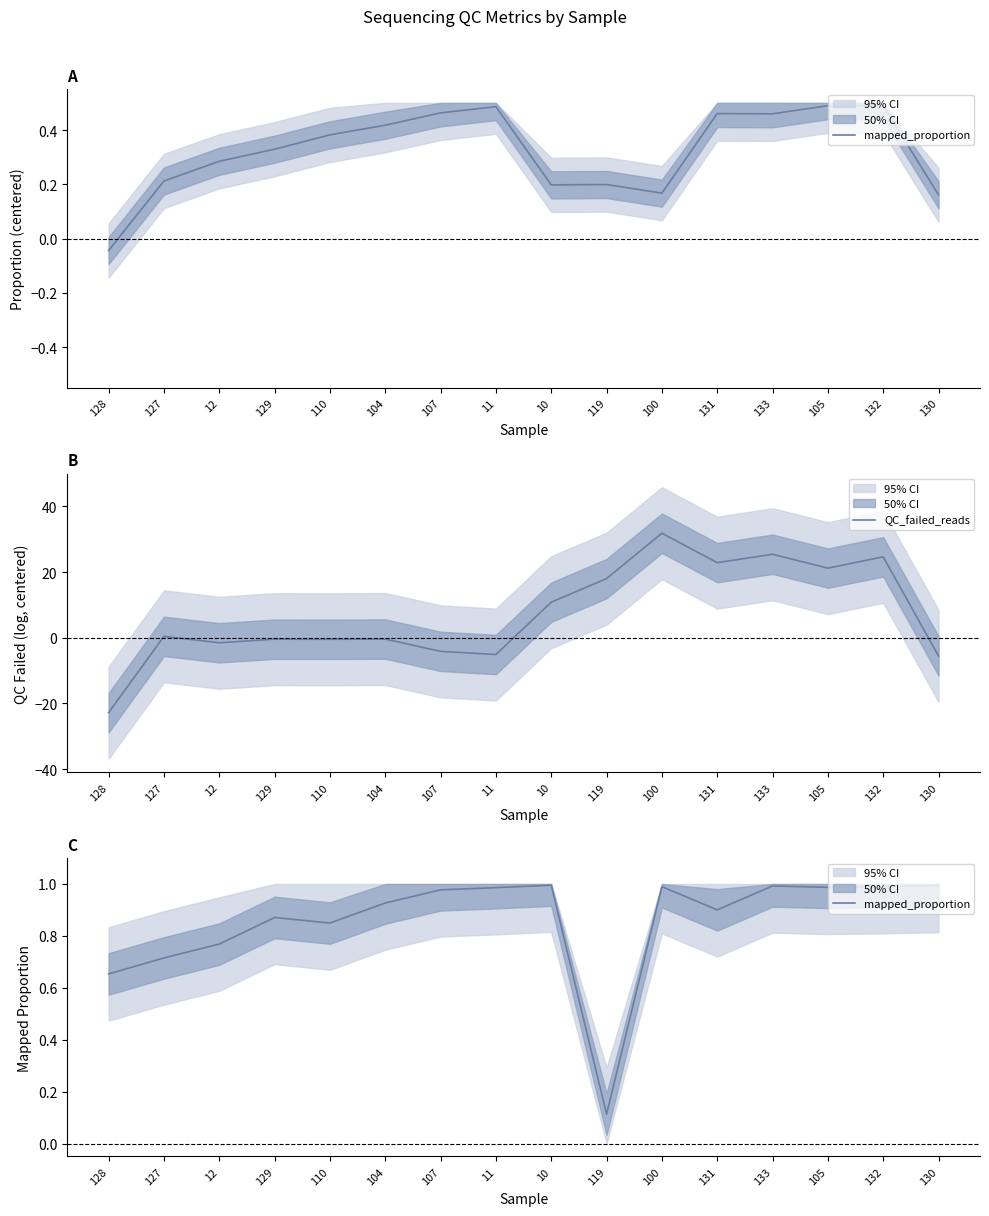

List the series in order of their peak value, lowest first.

mapped_proportion, QC_failed_reads